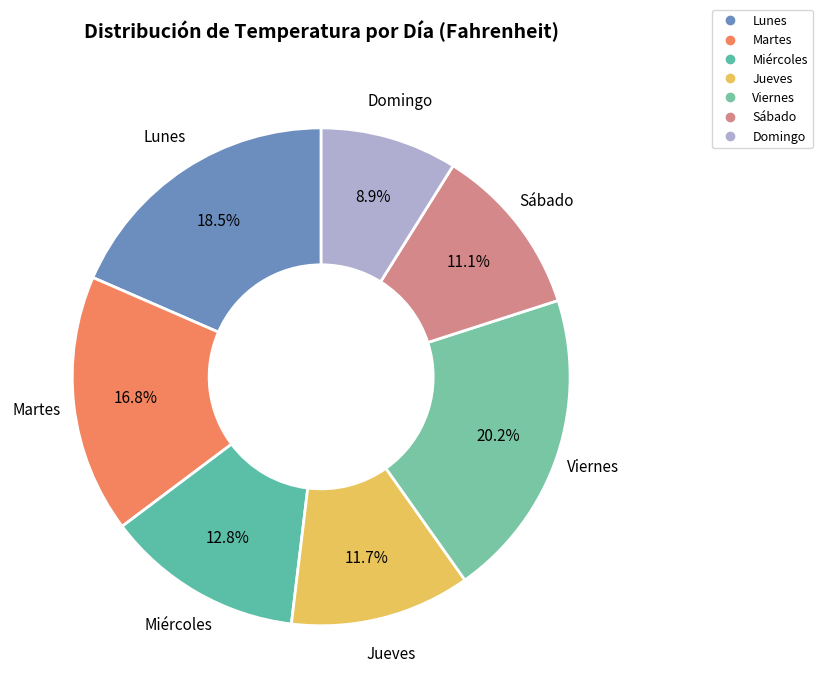

To the nearest percent, what is the average slice percentage?

14%